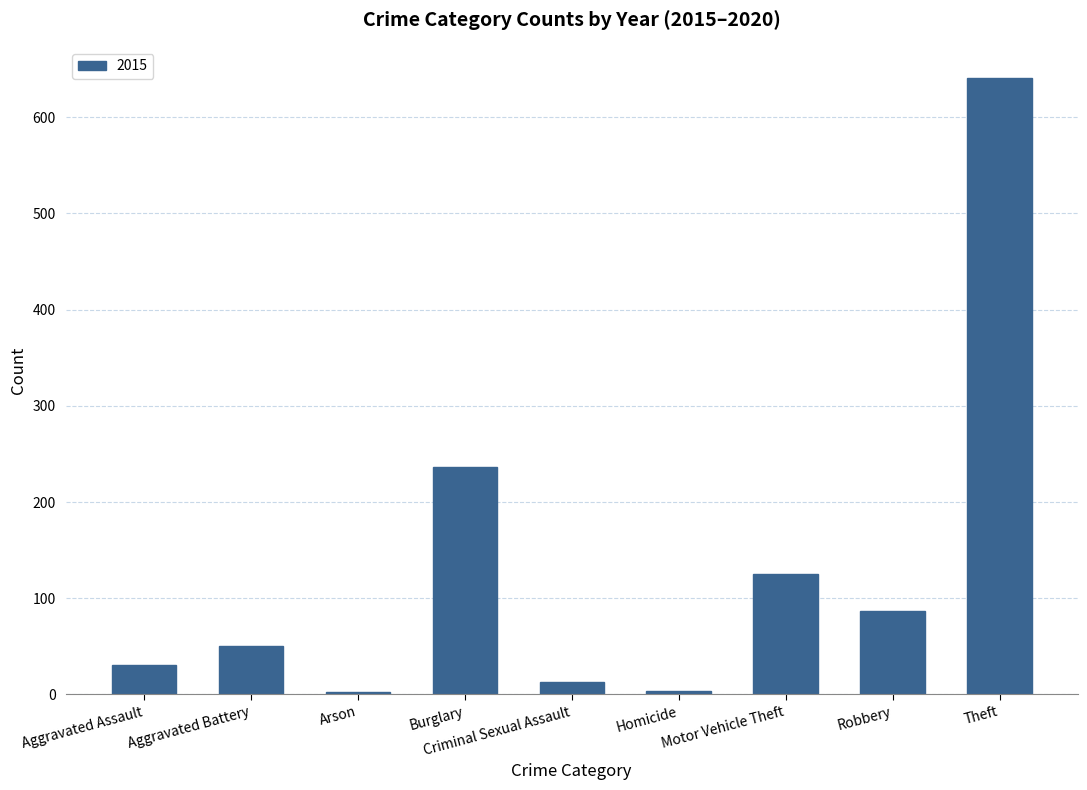

What is the greatest value displayed?

641